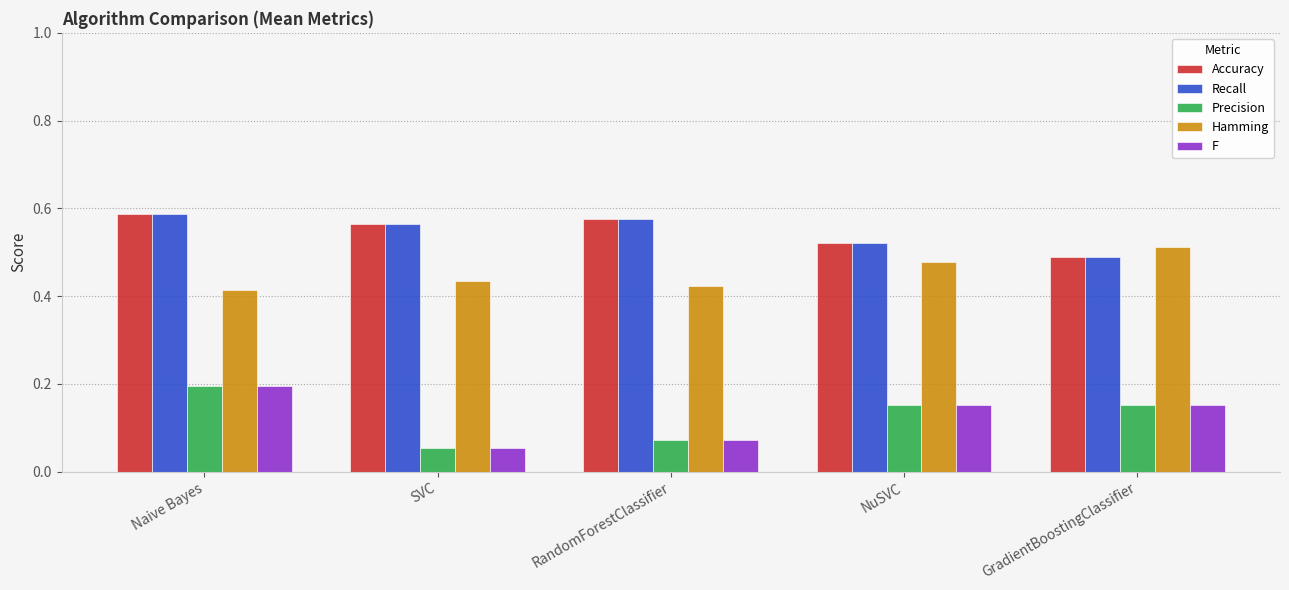

Which category has the highest value in the Precision series?

Naive Bayes